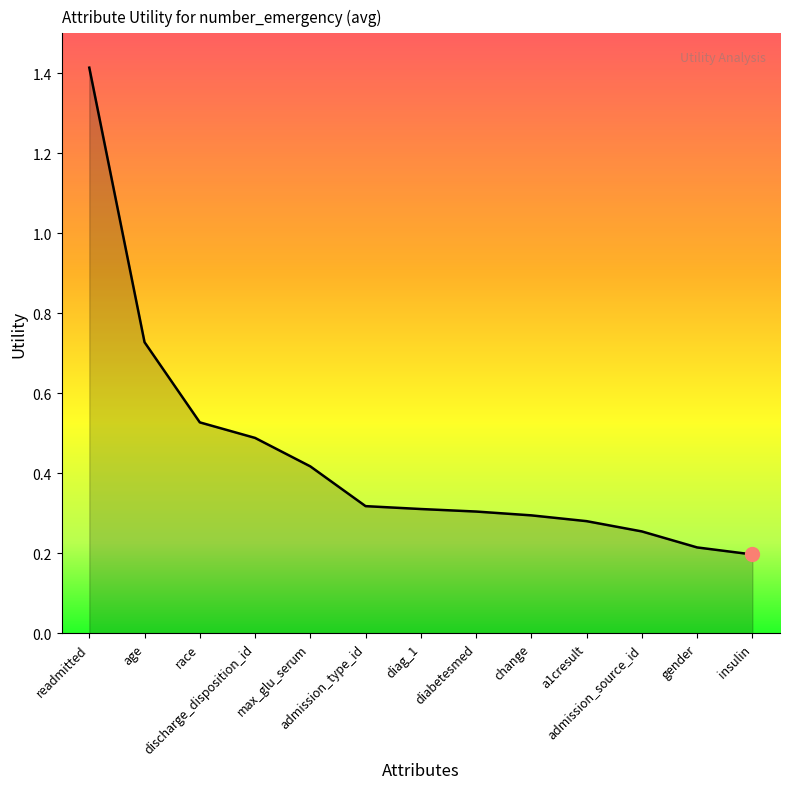

What is the greatest value displayed?

1.4